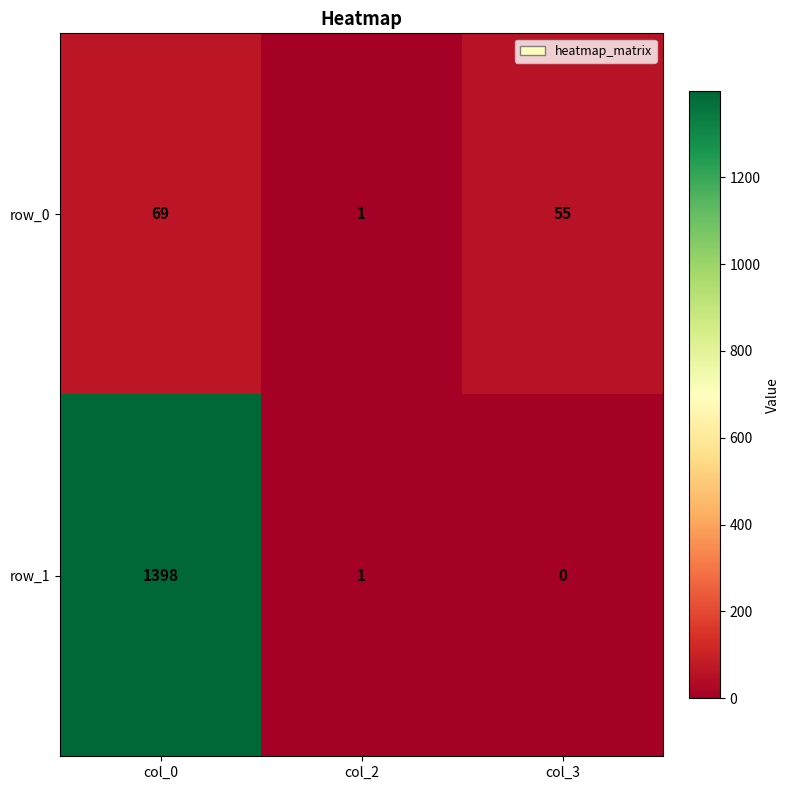

How many values in the row_0 series are below 55?

1